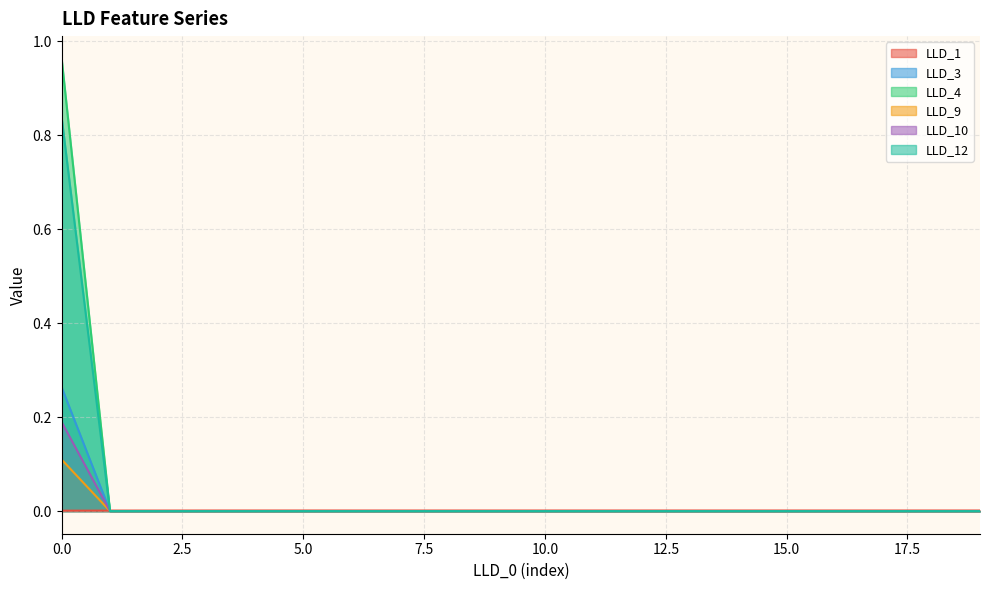

Which has a higher value, 17 or 16?

16